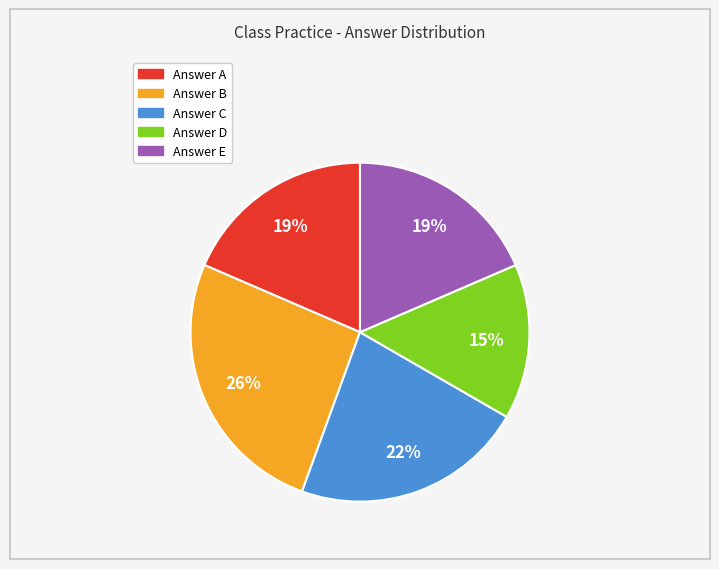

To the nearest percent, what is the average slice percentage?

20%